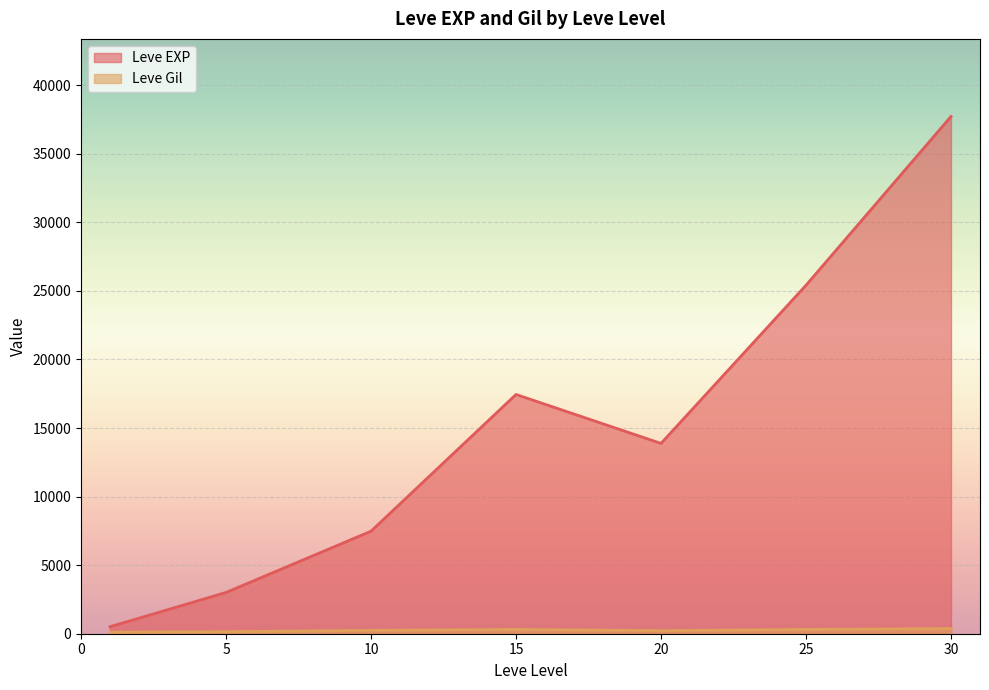

The Leve EXP series shows 2913 at 10. True or false?

False